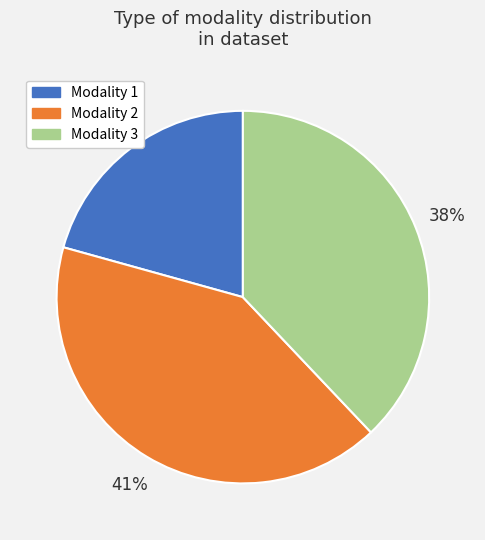

Is there a majority slice in this chart?

No